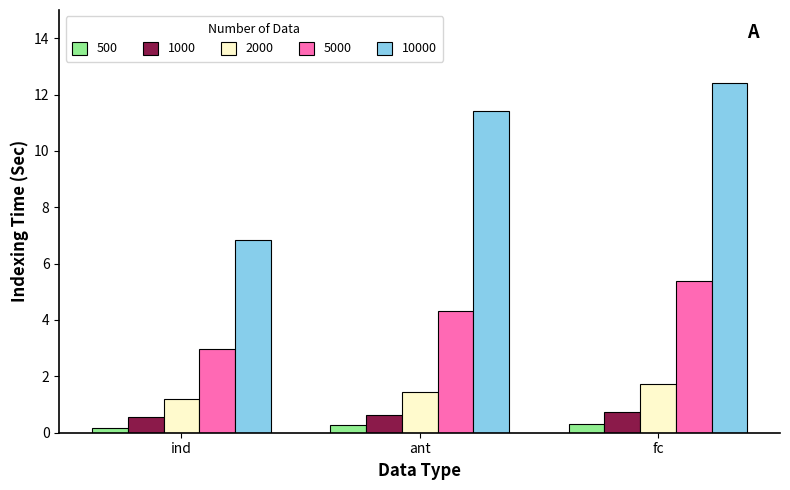

What is the difference between the 10000 values at ant and fc?

1.0